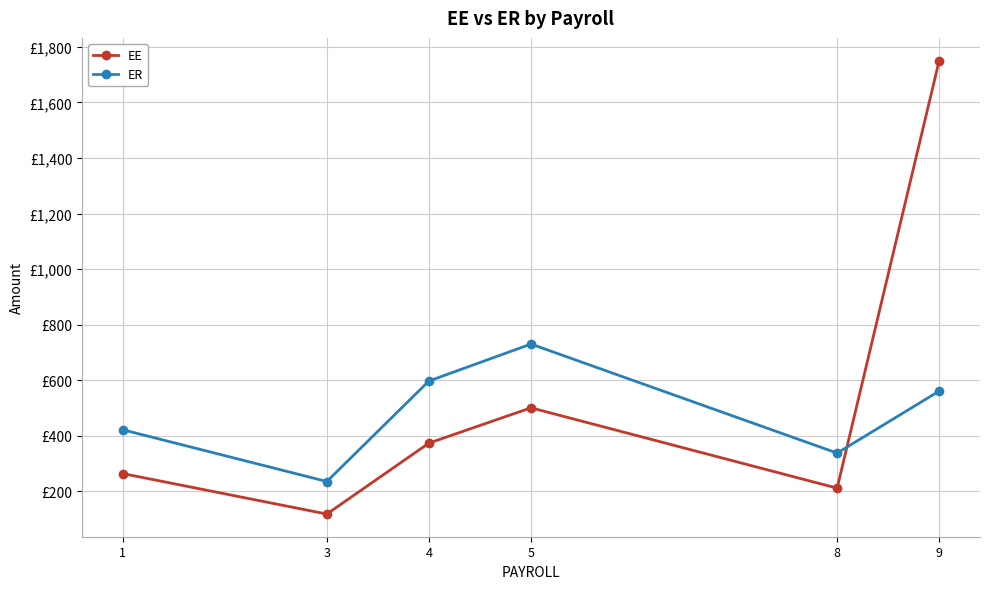

Reading right to left, transcribe all the data shown in this chart.

EE: 1751.0	210.5	500.0	372.8	117.2	263.1
ER: 560.3	336.9	729.7	596.5	234.4	420.9